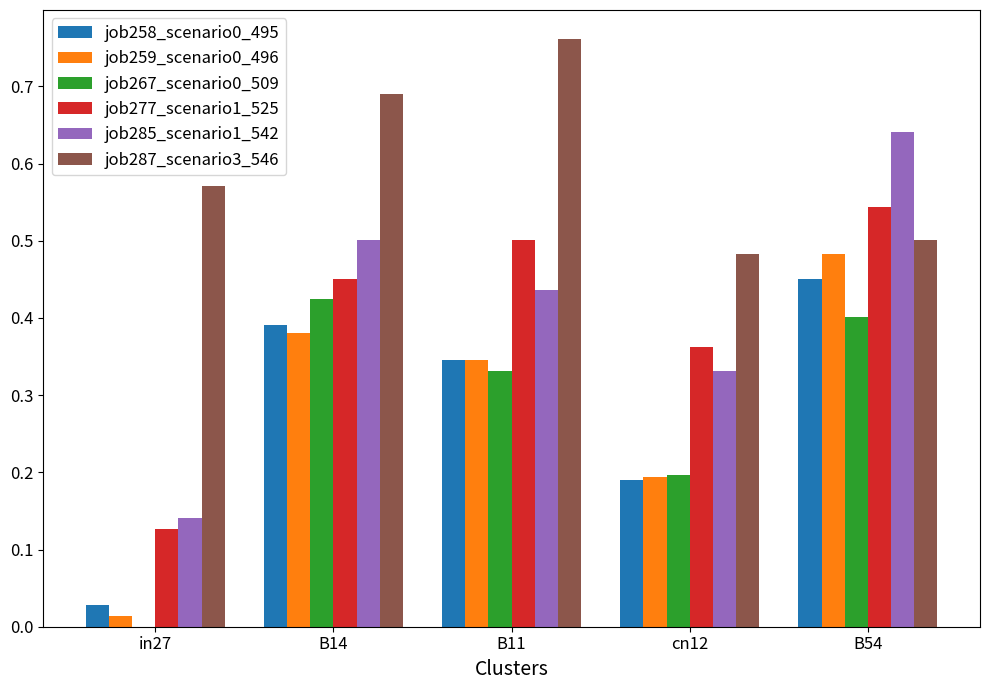

Which series has the largest total across all categories?

job287_scenario3_546